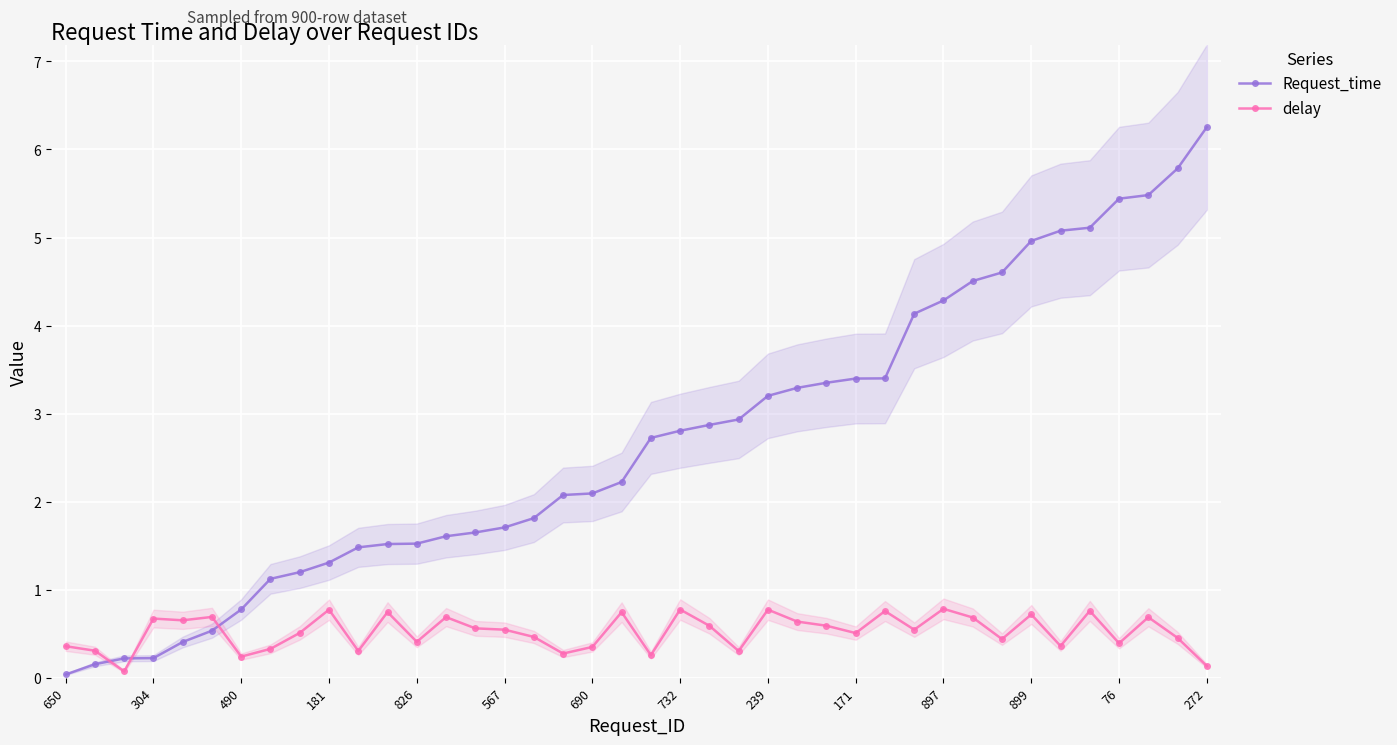

The delay series shows 0.1 at 17. True or false?

False